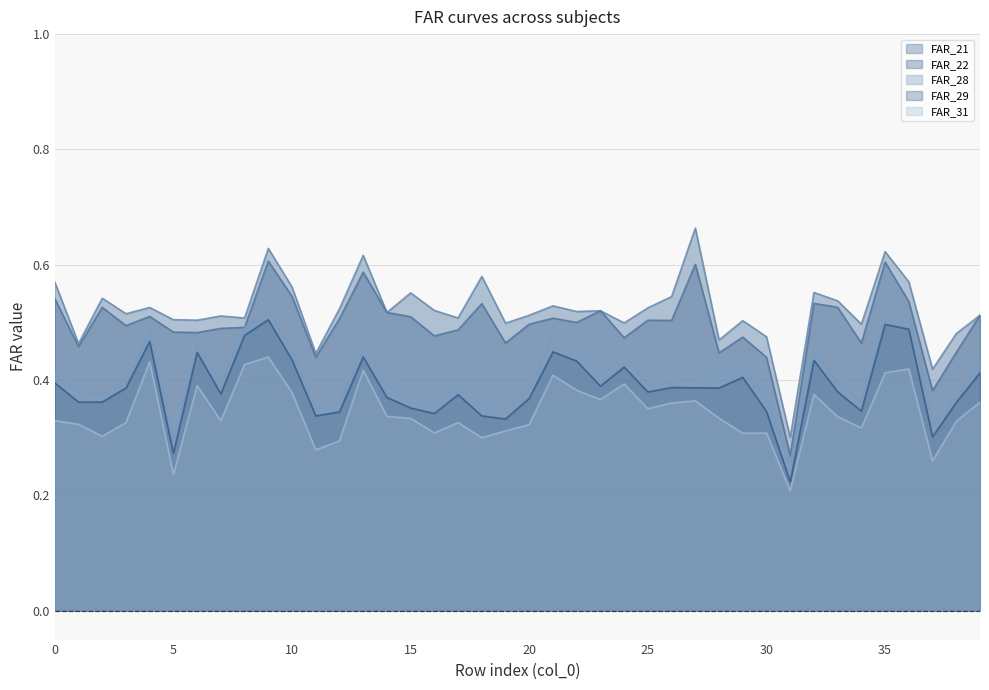

What is the minimum value for FAR_29?

0.2